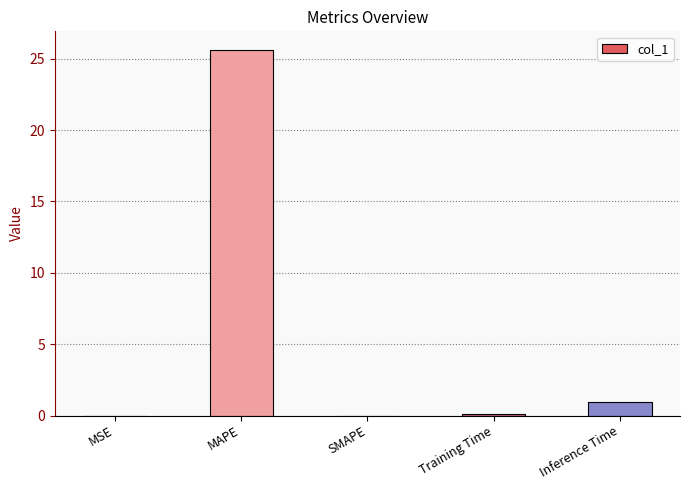

The value at MAPE is 37.3. True or false?

False